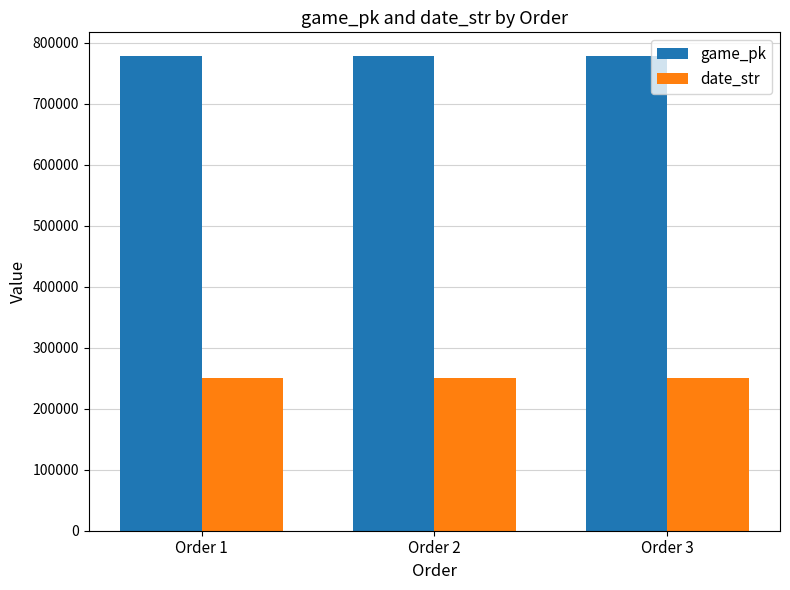

Rank the series at Order 3 from lowest to highest value.

date_str, game_pk